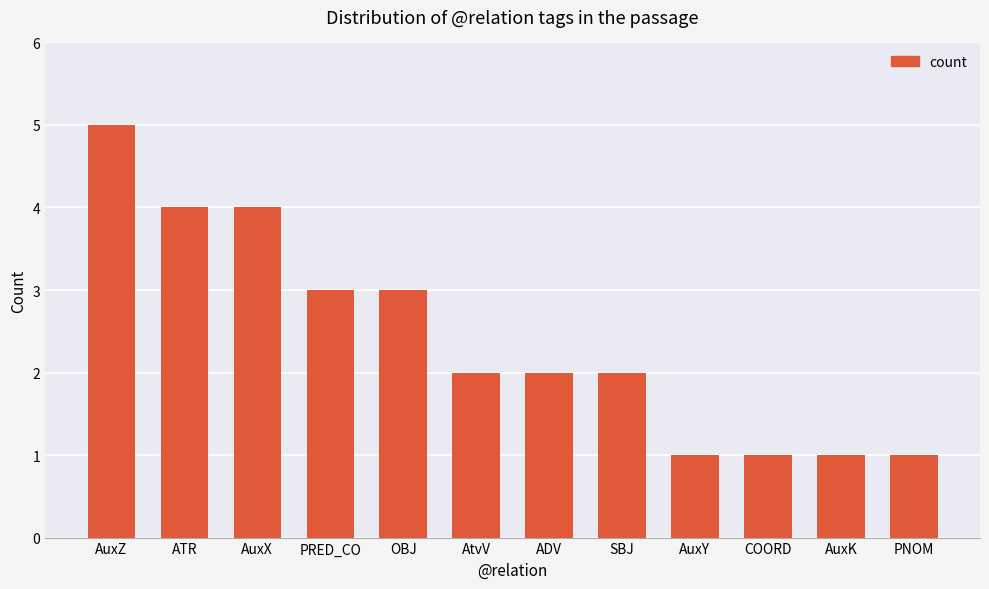

Does the chart contain stacked bars?

No